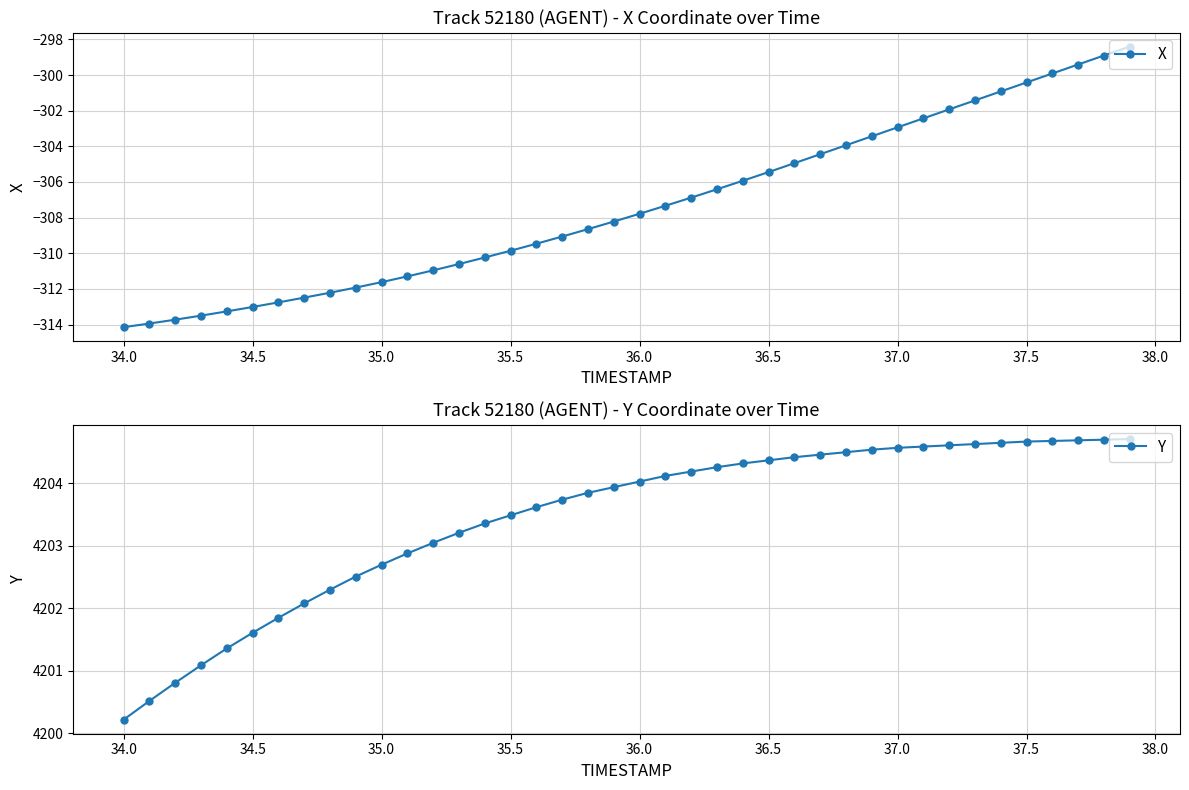

What is the difference between the maximum and second lowest values in the Y series?

4.2